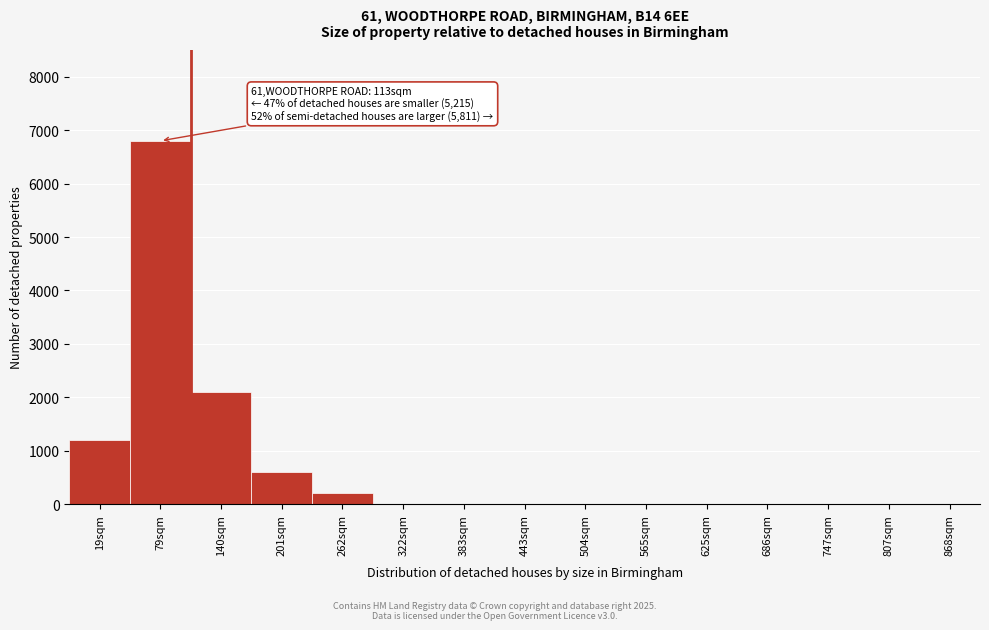

Reading left to right, list all the values displayed in this chart.

19sqm=1200	79sqm=6800	140sqm=2100	201sqm=600	262sqm=200	322sqm=0	383sqm=0	443sqm=0	504sqm=0	565sqm=0	625sqm=0	686sqm=0	747sqm=0	807sqm=0	868sqm=0